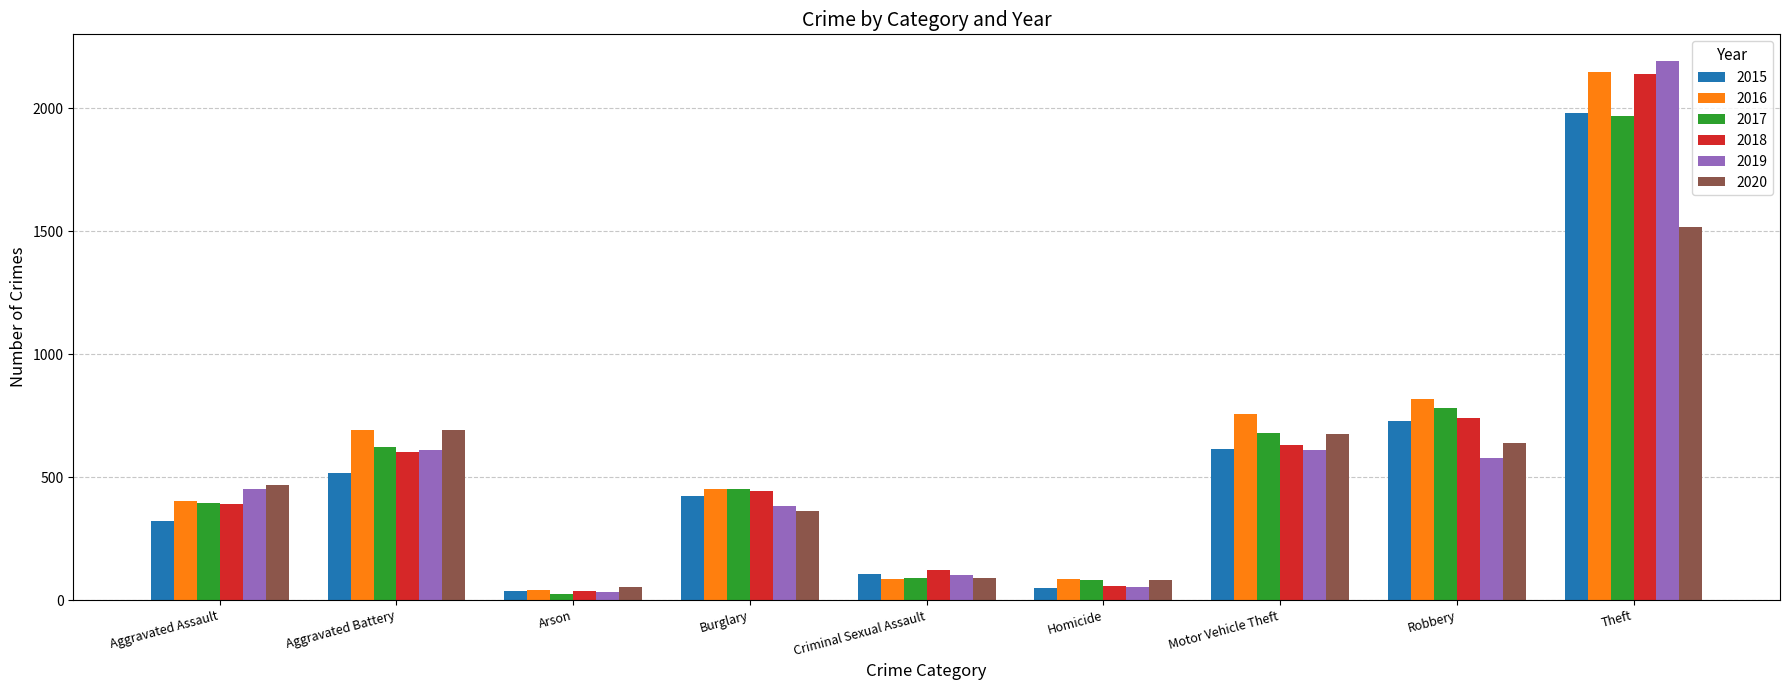

What is the maximum value for 2020?

1518